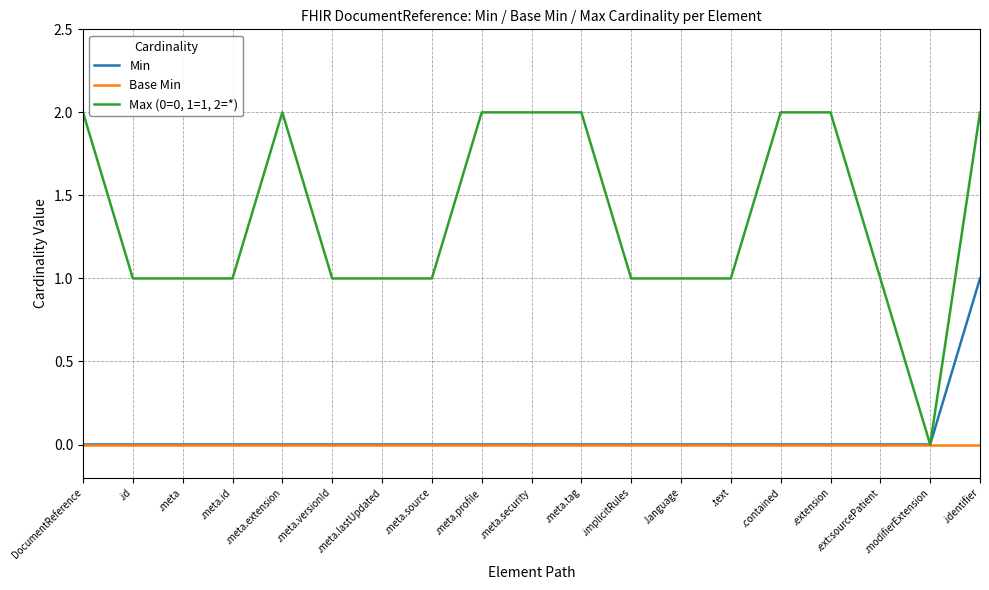

The Min series shows -1 at .meta.versionId. True or false?

False